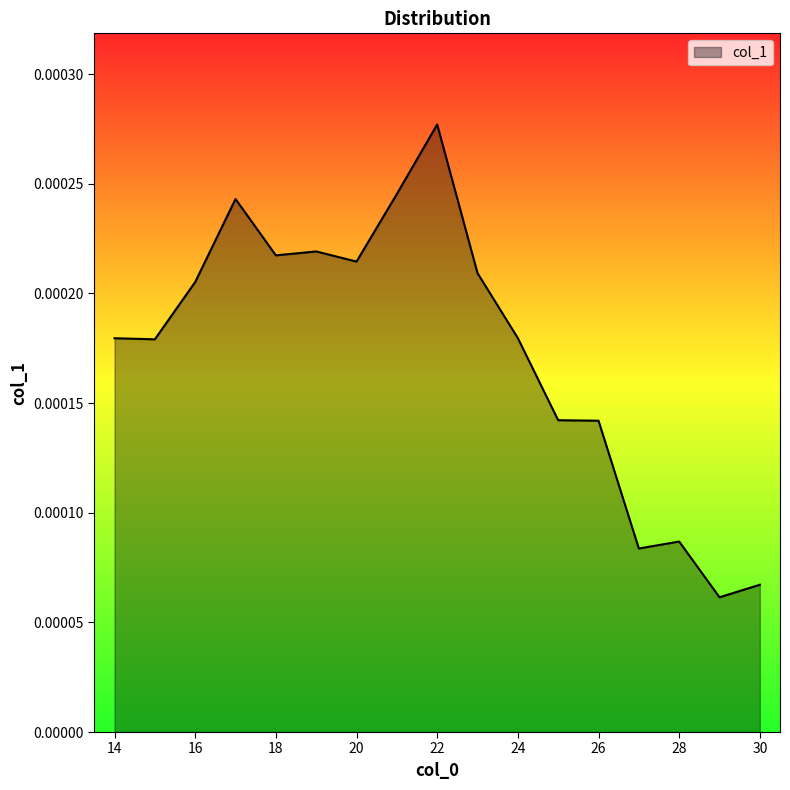

Which category has the highest value across all series?

22